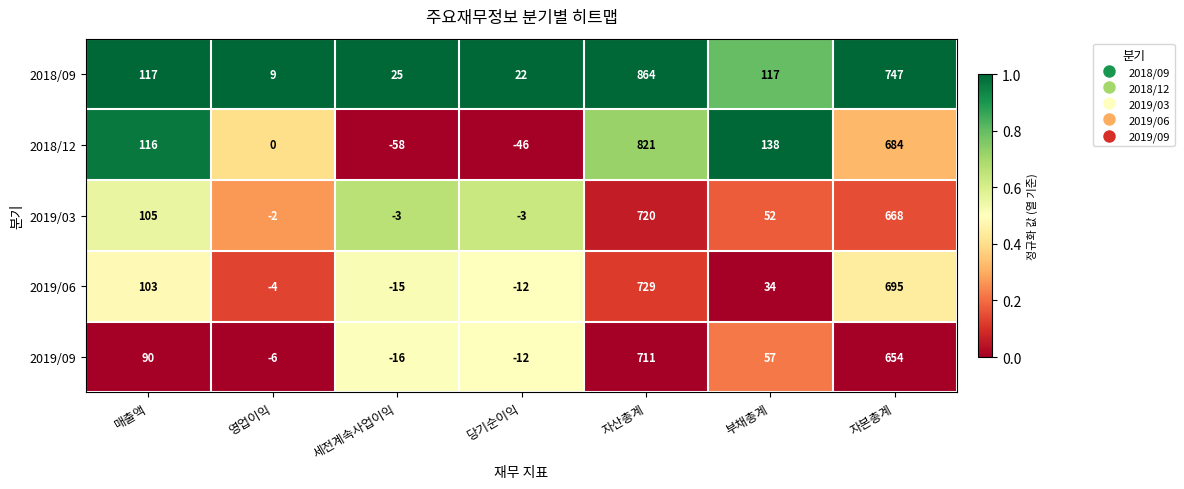

List the labels in order of 2019/09 value, smallest first.

세전계속사업이익, 당기순이익, 영업이익, 부채총계, 매출액, 자본총계, 자산총계